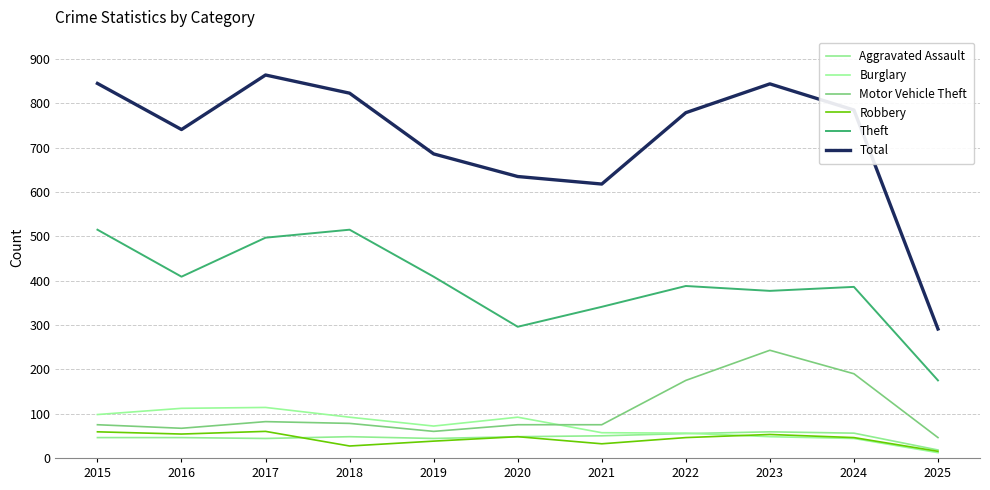

Which category has the highest value across all series?

2017